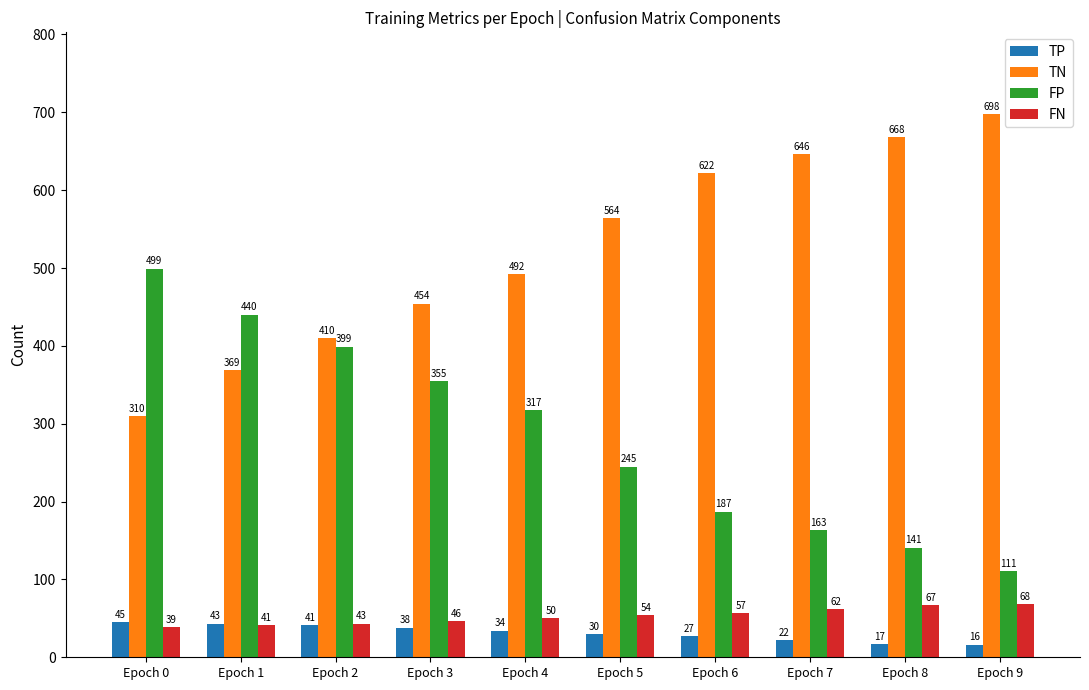

At which label does TN reach its minimum?

Epoch 0